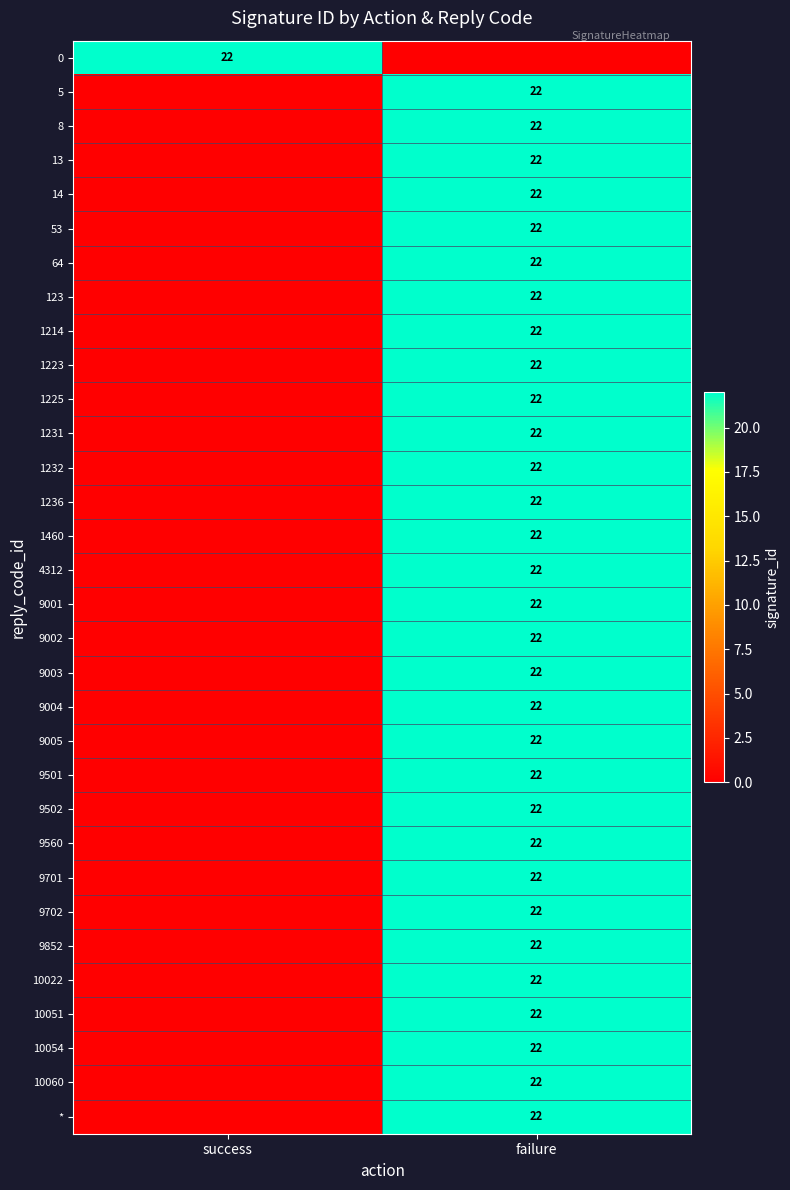

Is it true that 9003 equals 22 at failure?

True